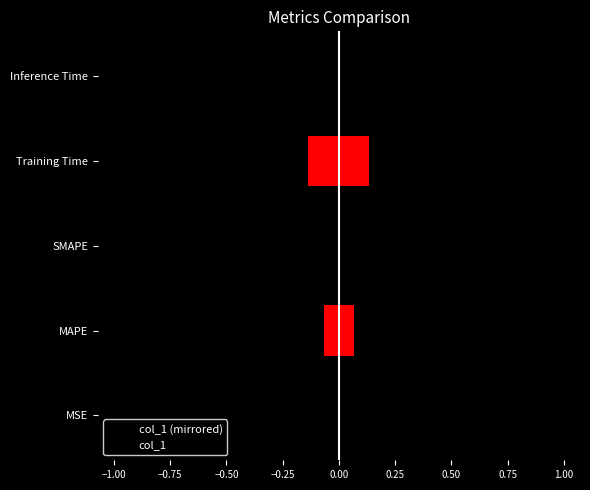

What are all the series names shown in the legend?

col_1 (mirrored), col_1